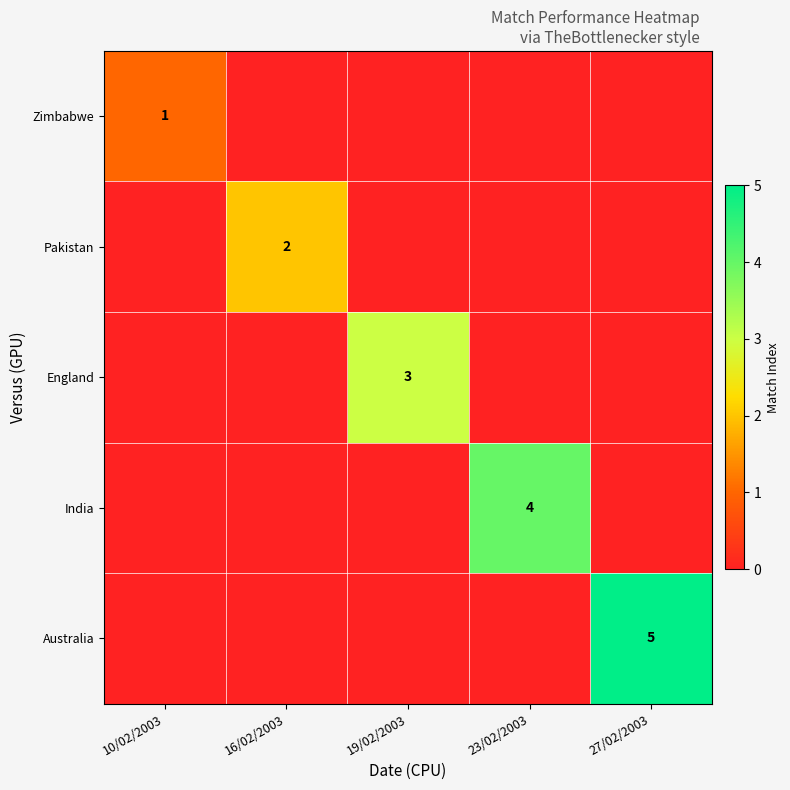

True or false: Pakistan has a value of 2 at 16/02/2003.

True